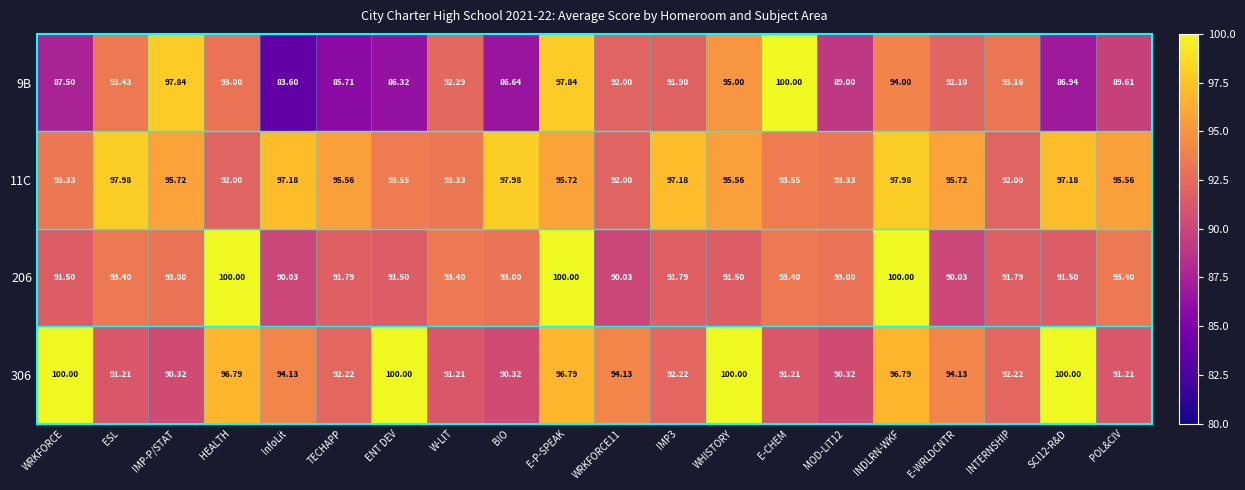

At which category does the chart reach its minimum across all series?

InfoLit